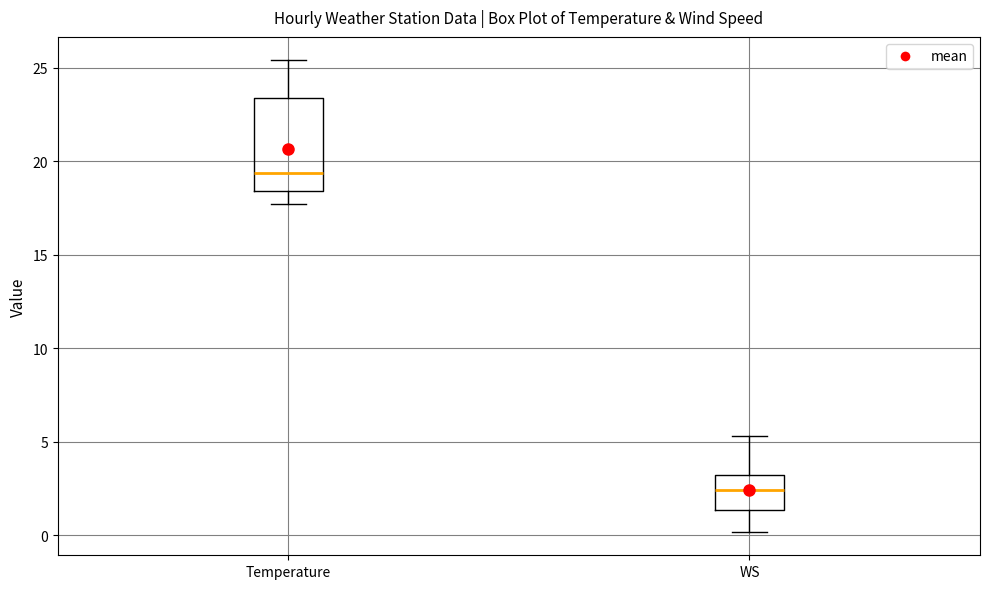

Reading left to right, transcribe this box plot: for each box, give where its median line is, the range the box spans, and where its two whiskers end, as read against the y-axis. The values are not printed on the chart, so give them approximately, as read against the axis.

Temperature: median 19.5, box 18.5 to 23.5, whiskers 17.5 to 25.5
WS: median 2.5, box 1.5 to 3.0, whiskers 0.0 to 5.5